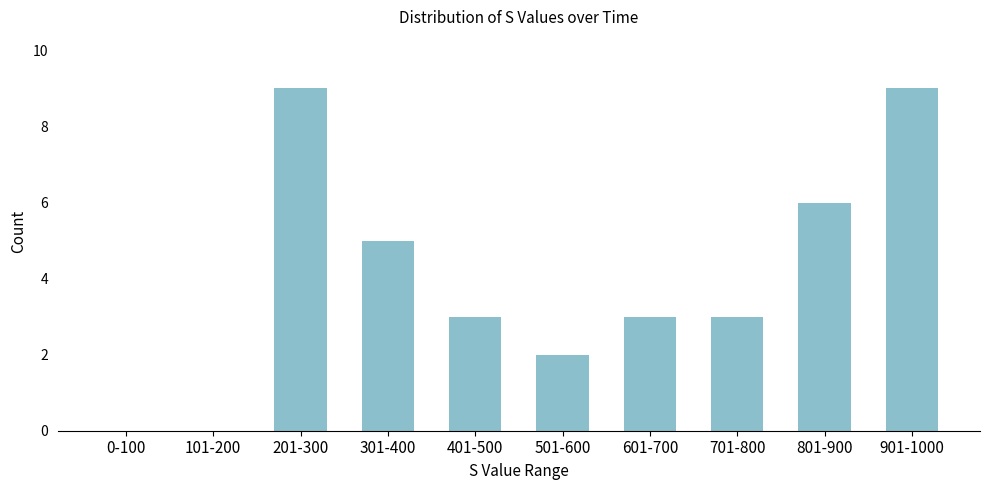

Reading left to right, what are all the values shown in this chart?

0-100=0	101-200=0	201-300=9	301-400=5	401-500=3	501-600=2	601-700=3	701-800=3	801-900=6	901-1000=9